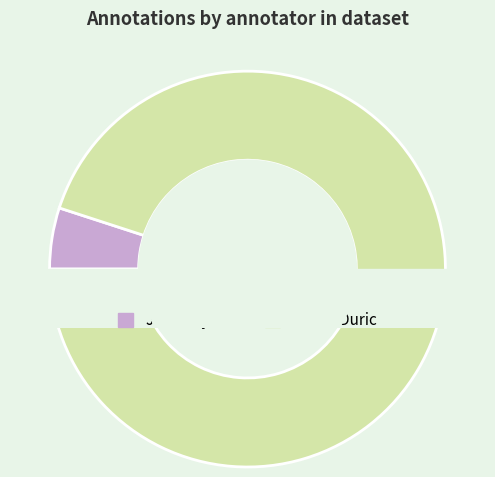

What is the ratio of the value at JelenaDjuric to the value at JelenaDuric?

0.1